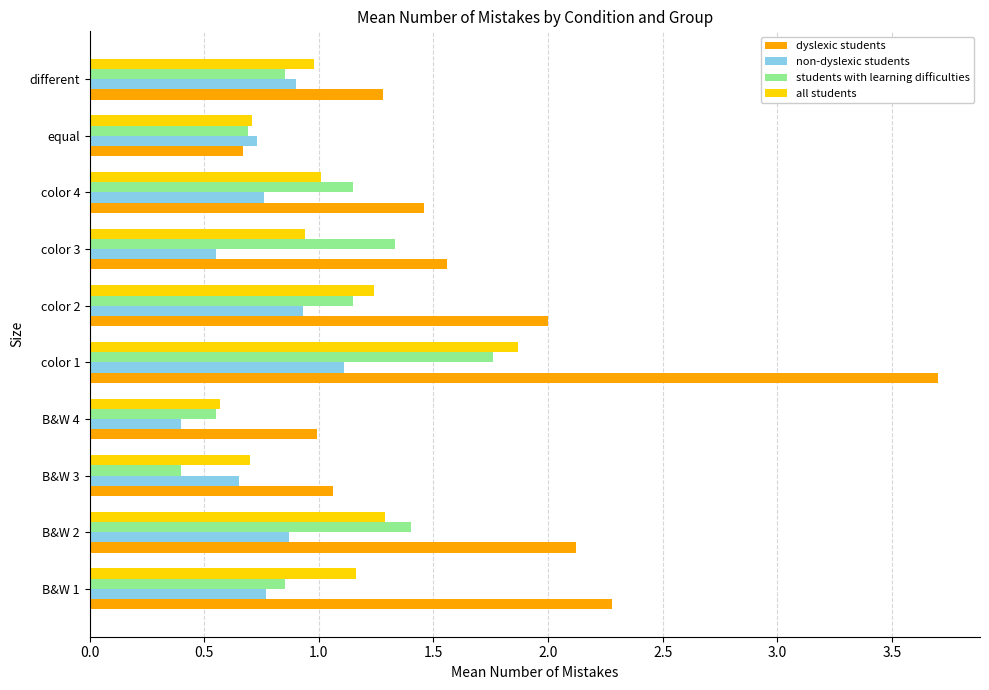

At which label does dyslexic students reach its minimum?

equal